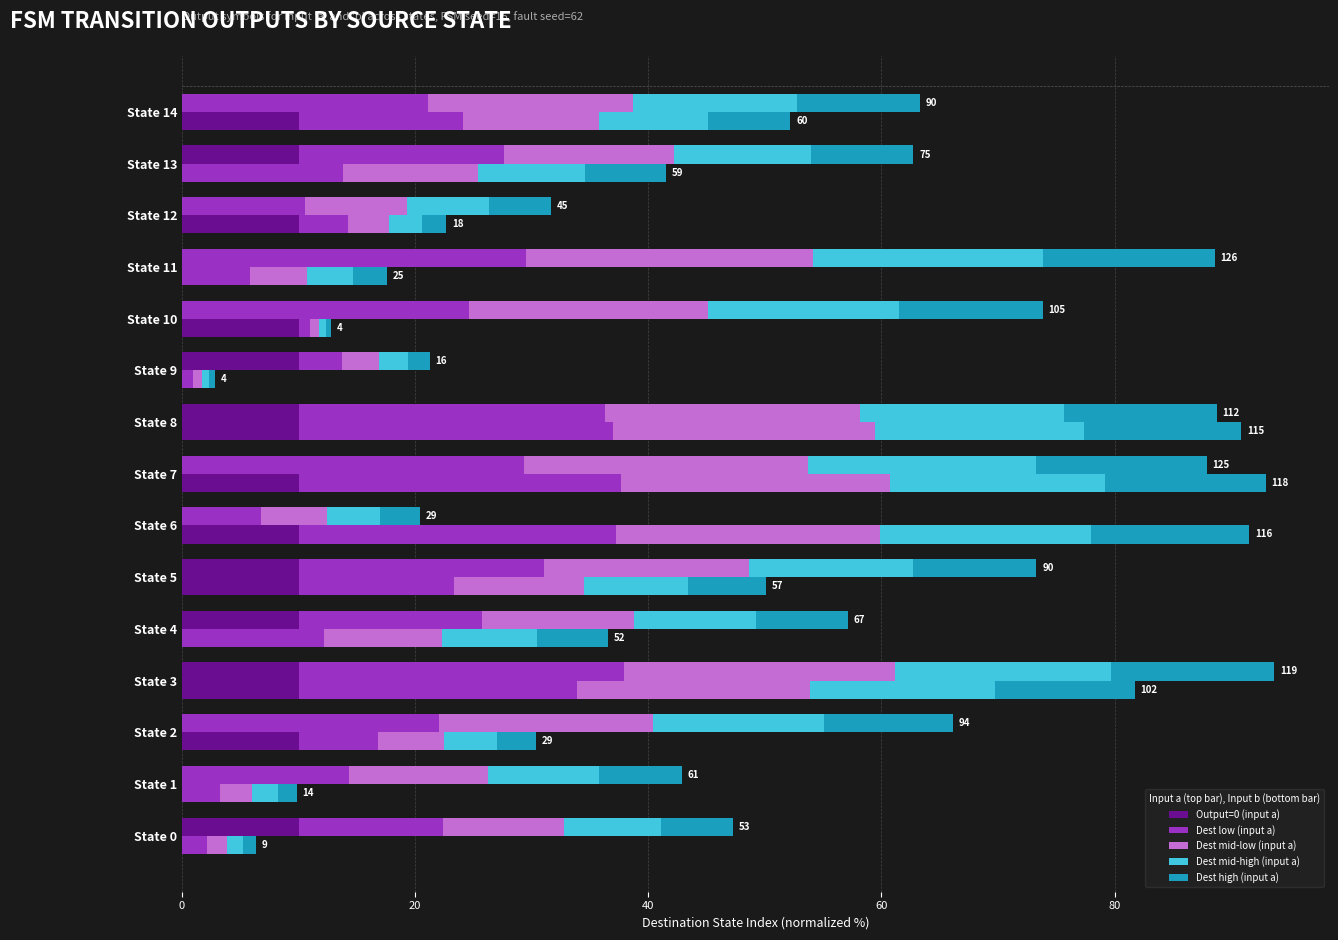

How many bars are there in total?

75